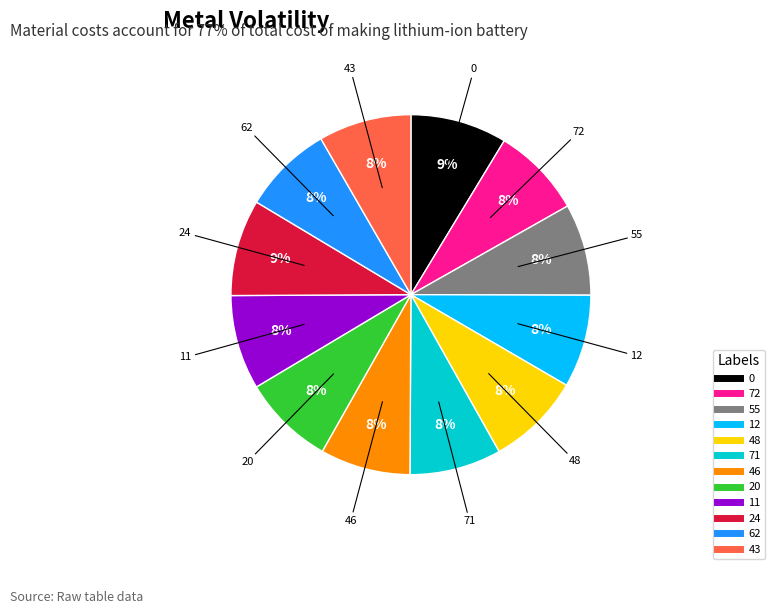

How many segments does this pie chart have?

12